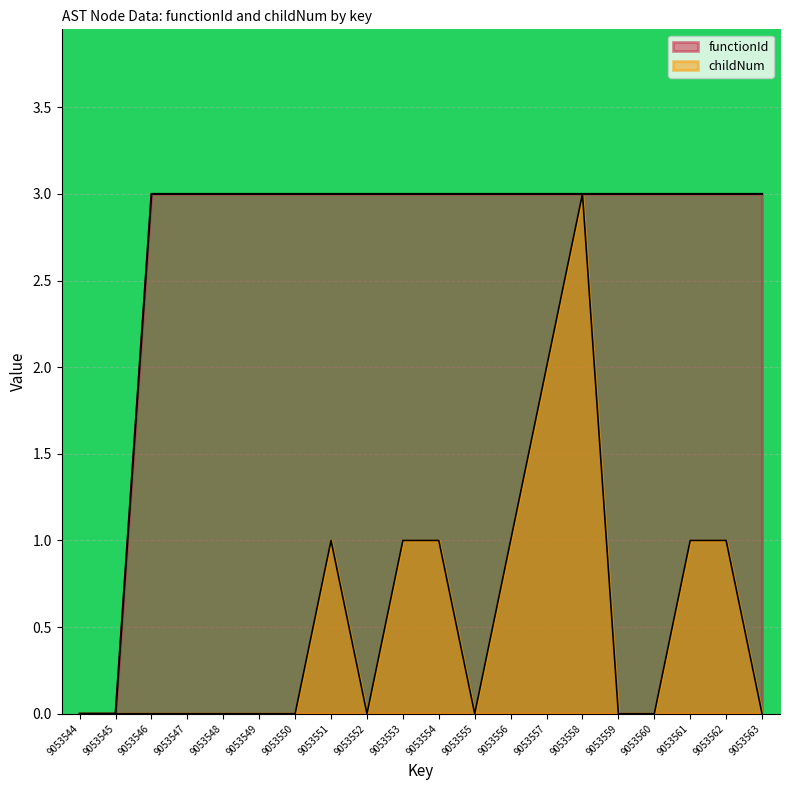

Rank the categories by childNum value from lowest to highest.

9053544, 9053545, 9053546, 9053547, 9053548, 9053549, 9053550, 9053552, 9053555, 9053559, 9053560, 9053563, 9053551, 9053553, 9053554, 9053556, 9053561, 9053562, 9053557, 9053558